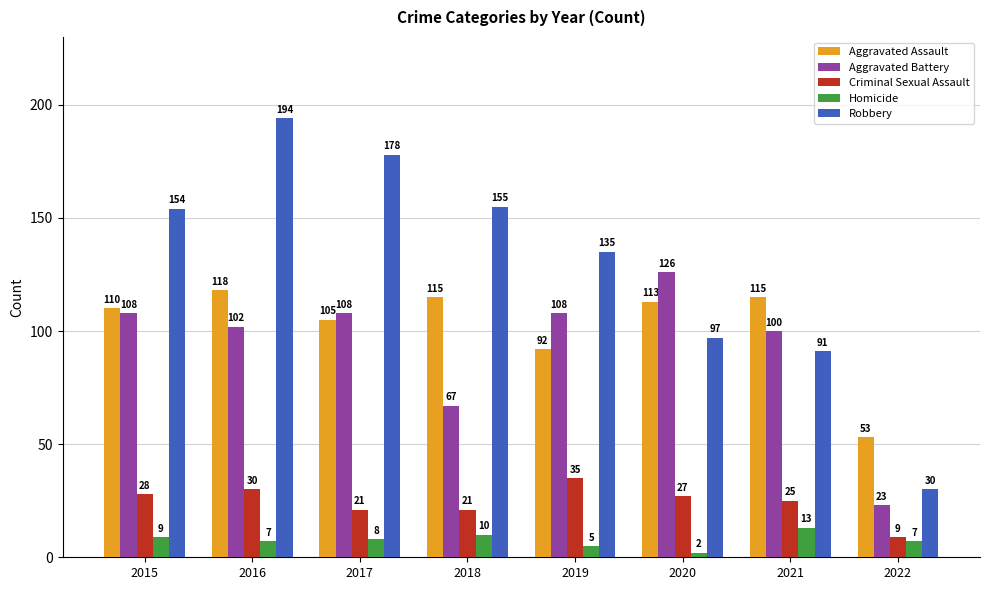

Does the chart contain any negative values?

No